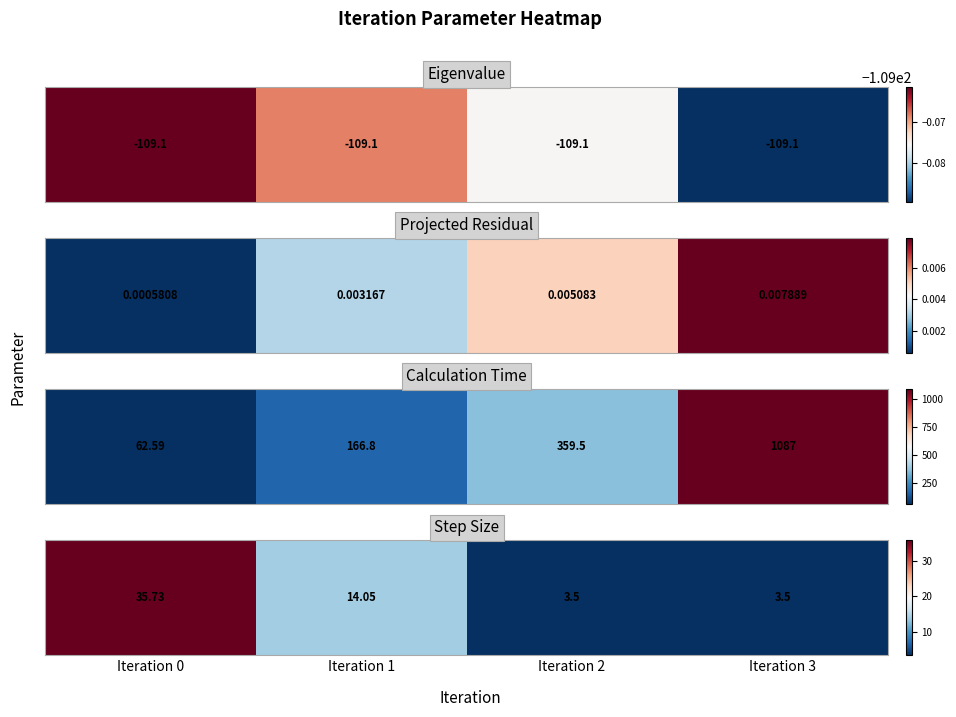

True or false: the data shows 62.9 at Iteration 0.

False